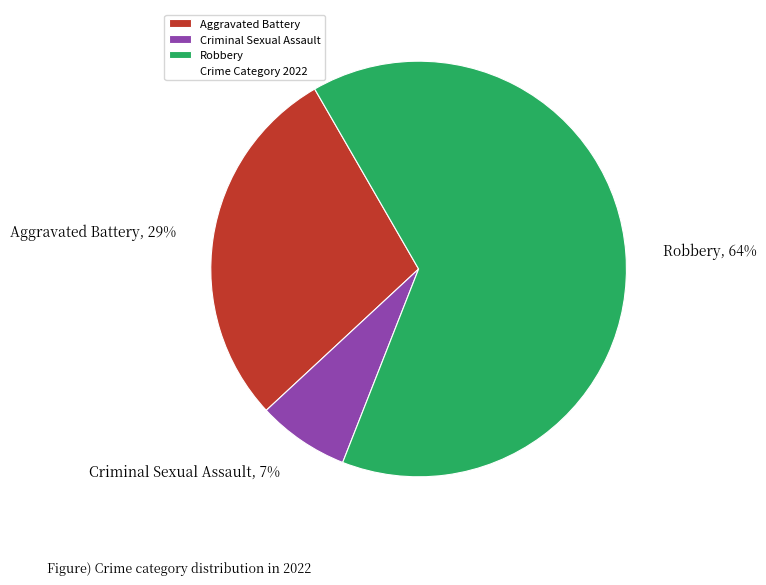

Is the sum of Criminal Sexual Assault and Aggravated Battery greater than half?

No